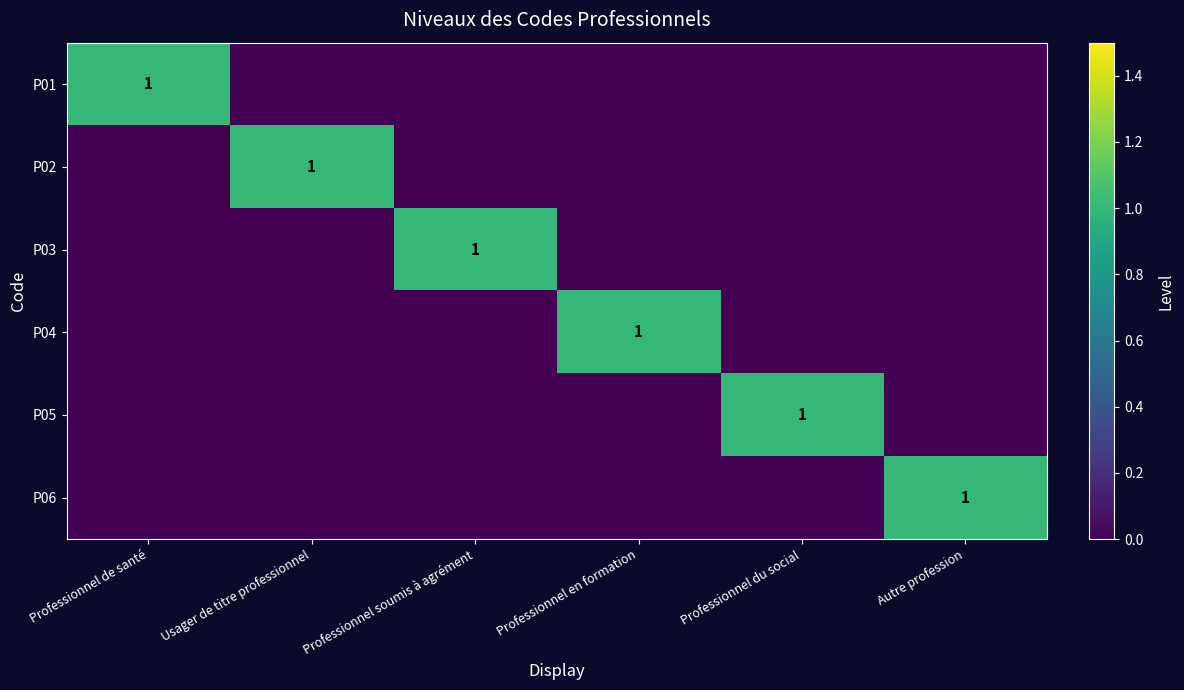

True or false: P05 has a value of 0 at Professionnel du social.

False